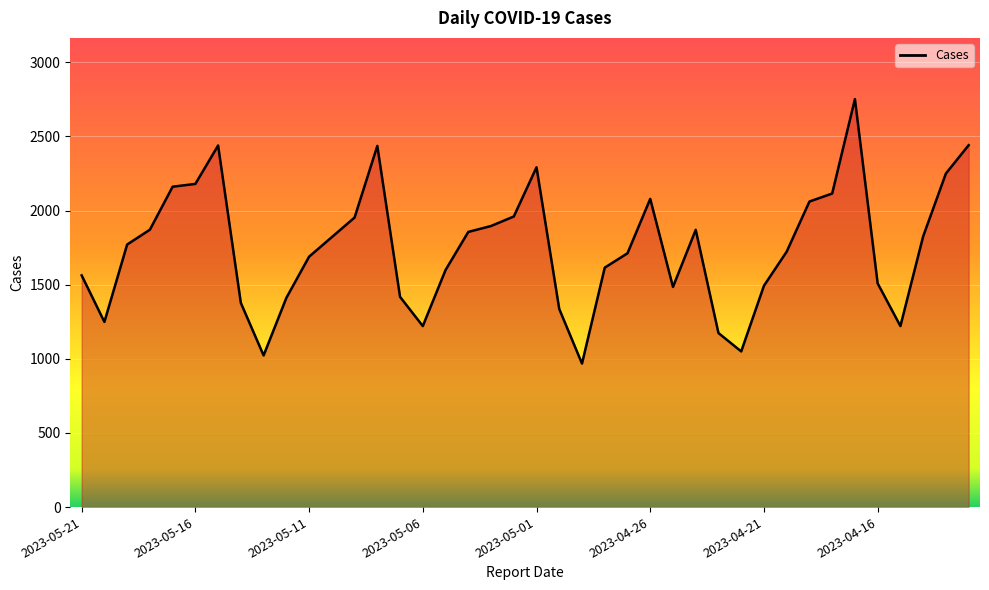

What is the difference between the maximum and minimum values?

1784